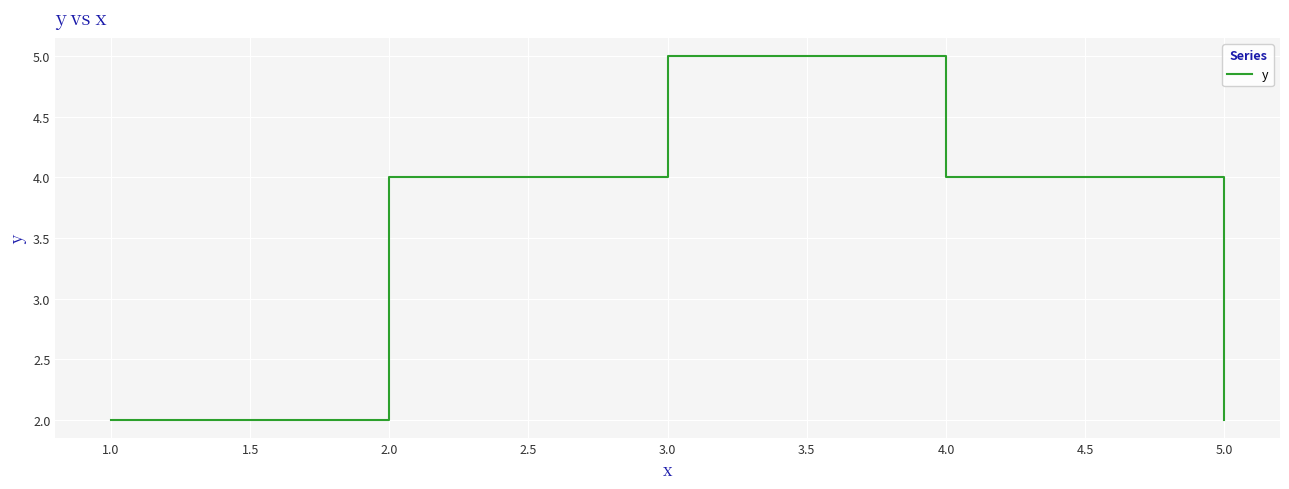

What position from the left is 1.0?

1